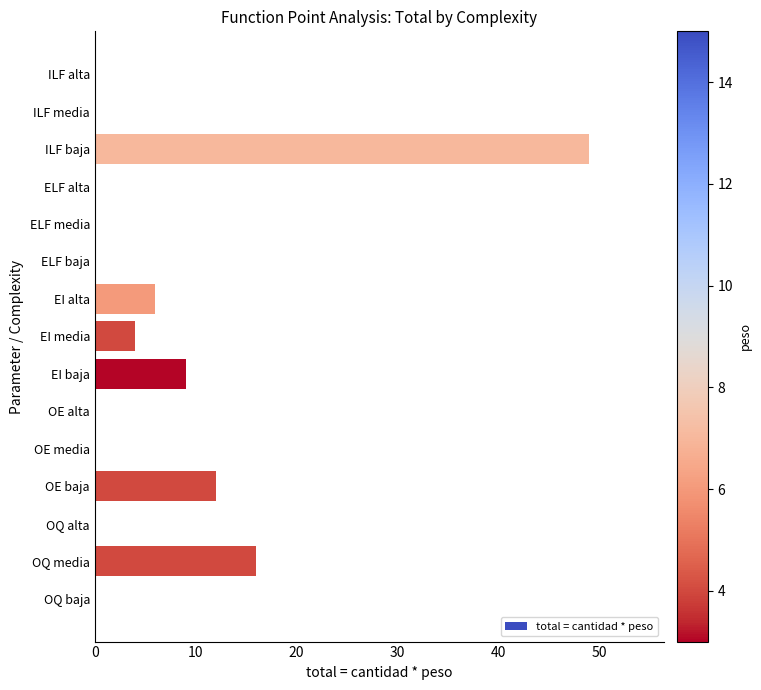

Between EI media and OE baja, which is larger?

OE baja